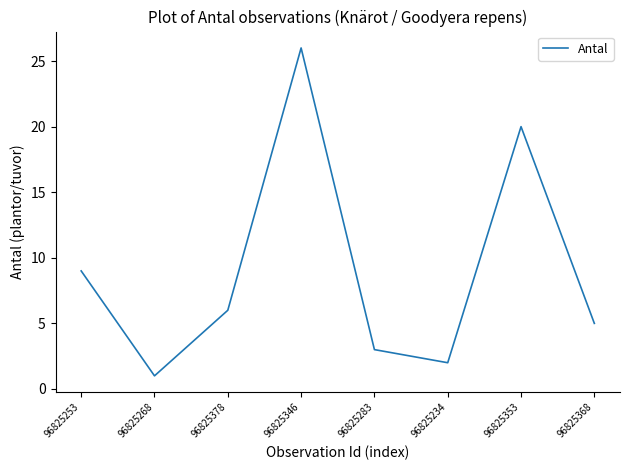

True or false: the data shows 0 at 96825234.

False